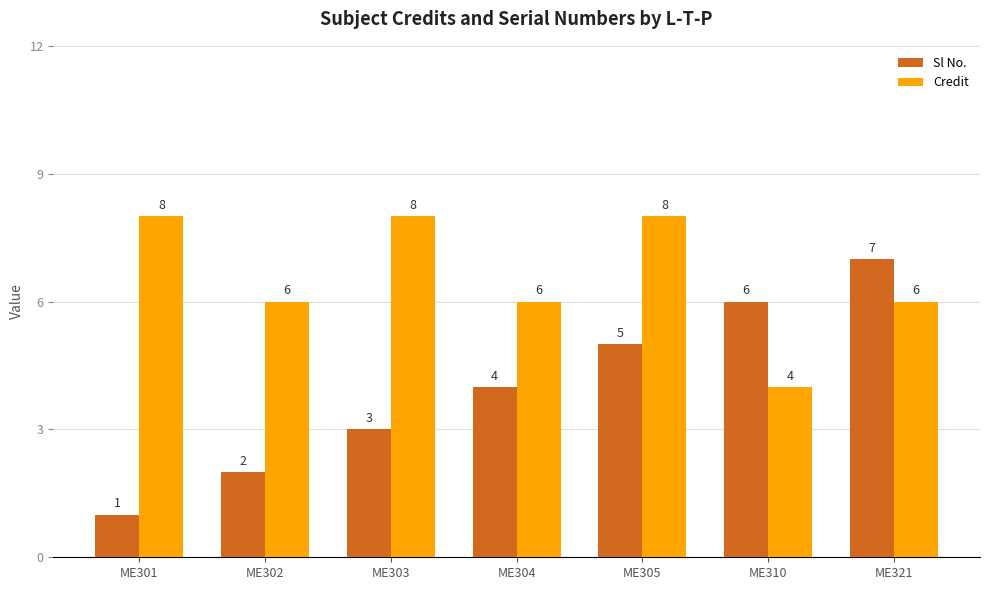

How many Credit values are between 6 and 8?

6